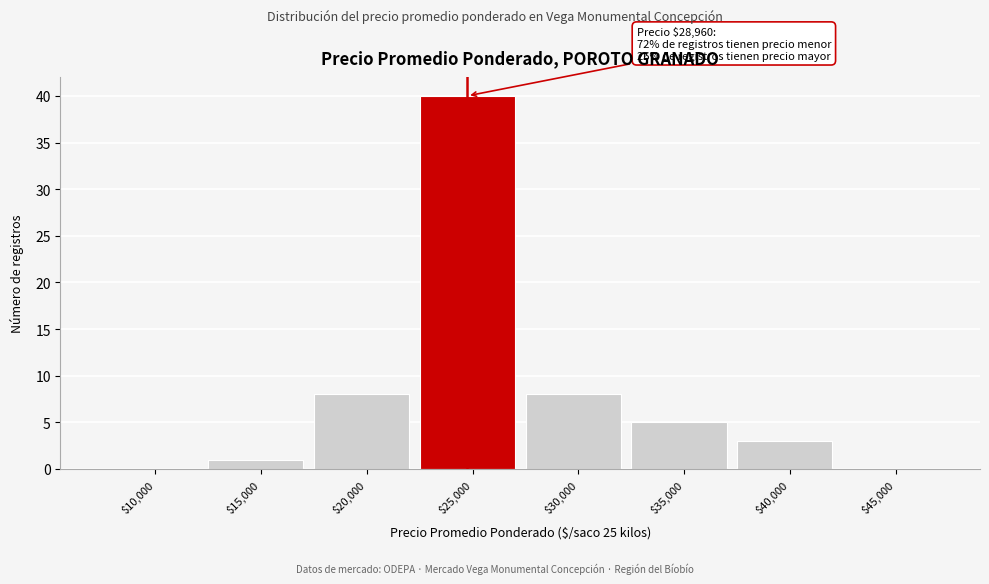

The value at $20,000 is 8. True or false?

True